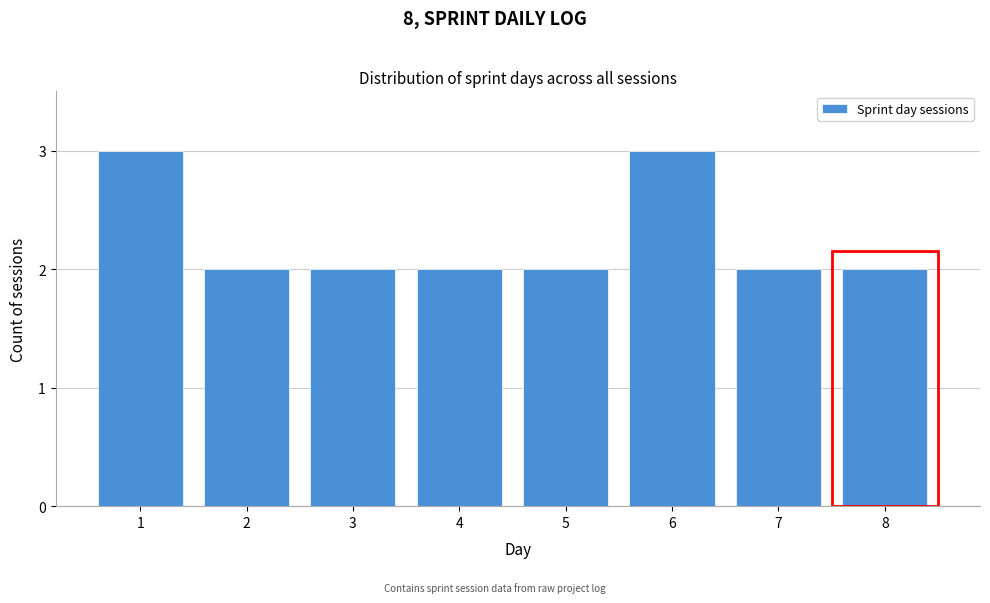

Reading right to left, extract all data points from this chart.

2	2	3	2	2	2	2	3